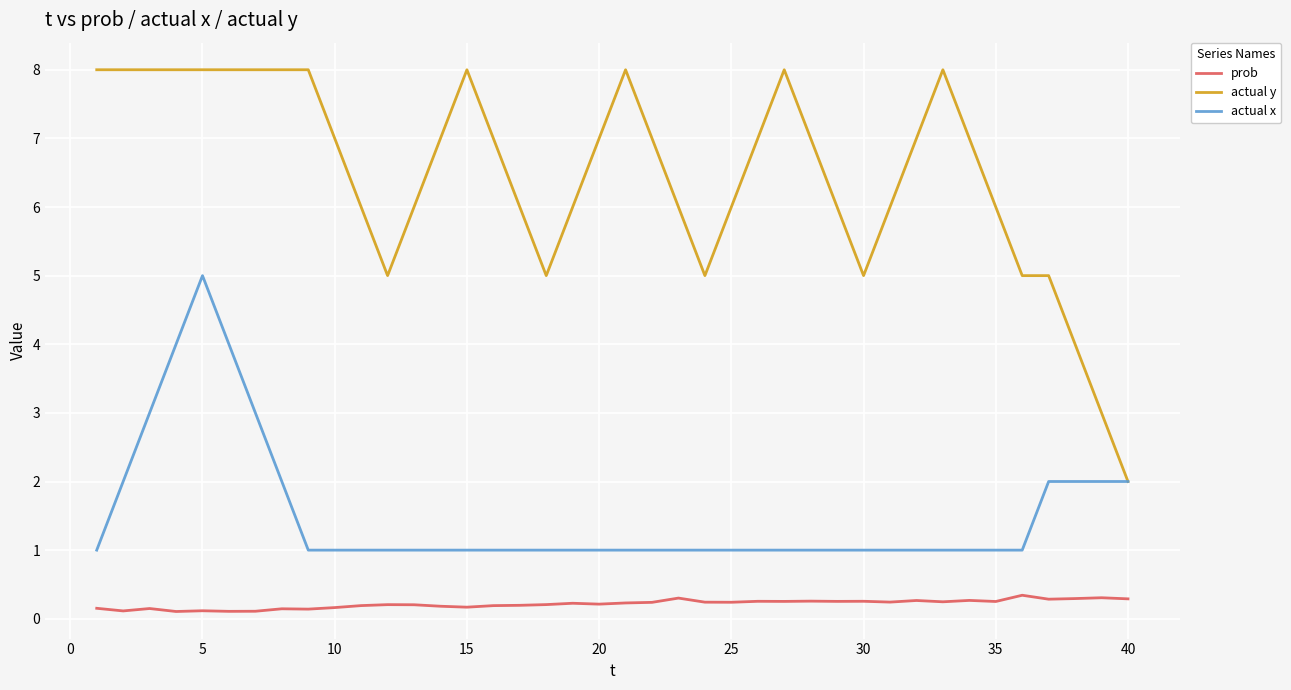

How many lines are shown in the chart?

3